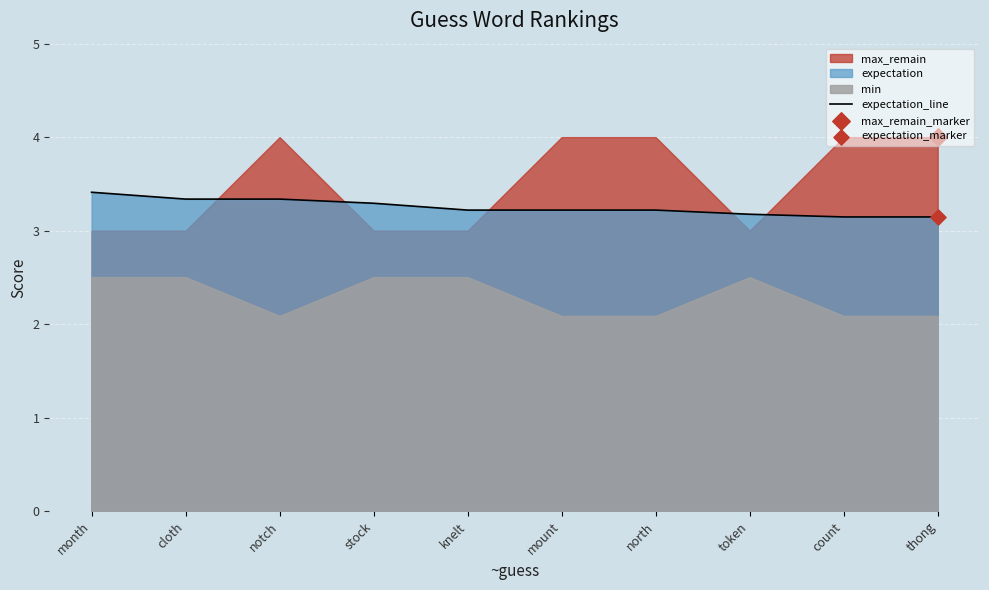

Between stock and token, which is larger?

stock